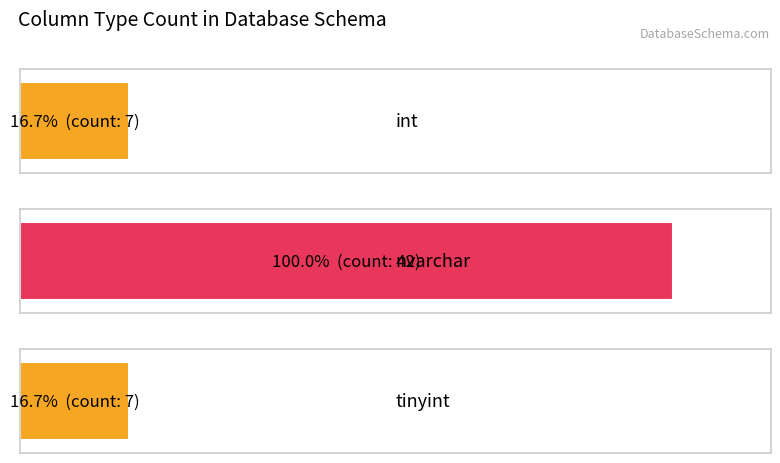

At which label is the value closest to 24?

int